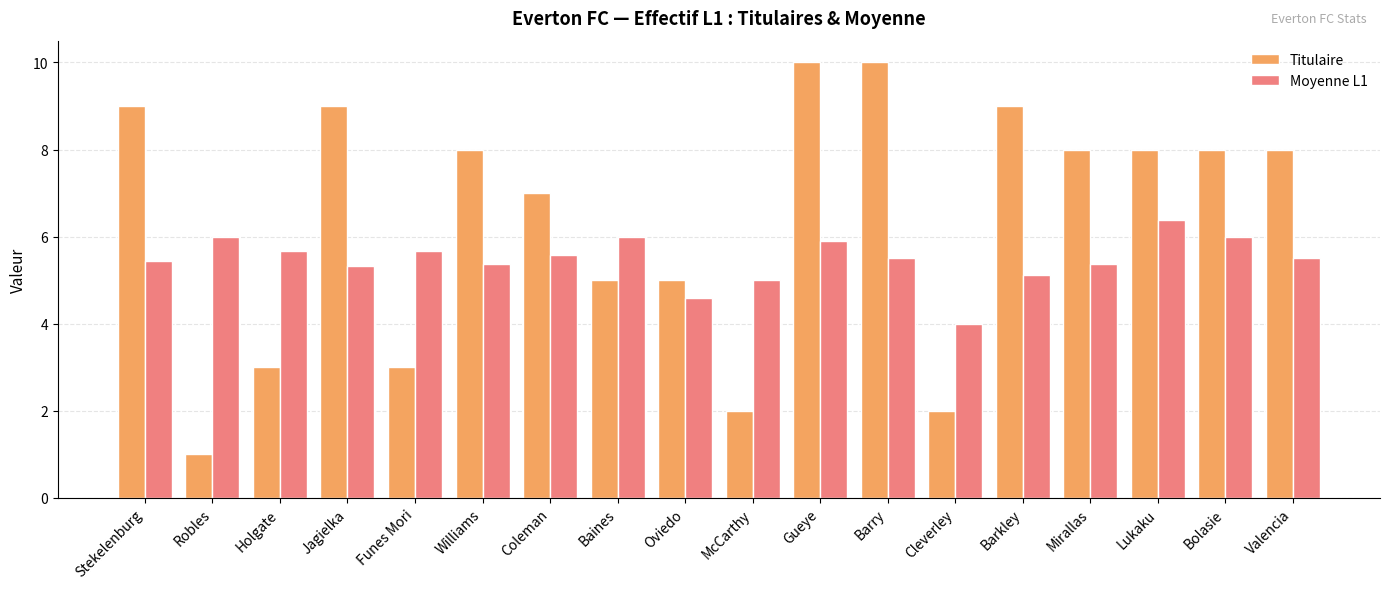

What is the total value across all series at Williams?

13.4